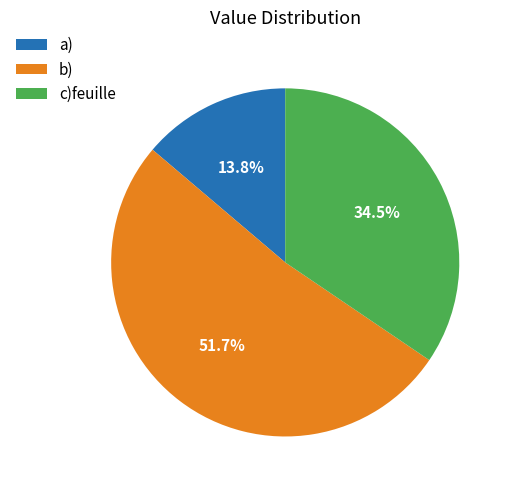

Which slice is the largest?

b)